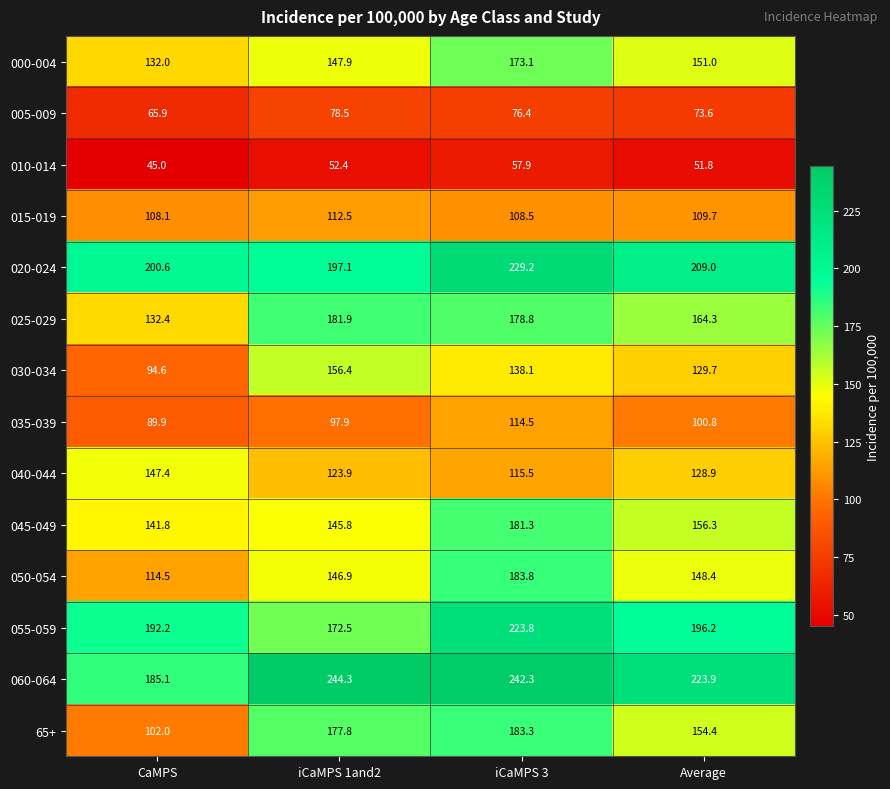

What is the difference between the 65+ values at CaMPS and iCaMPS 1and2?

75.8